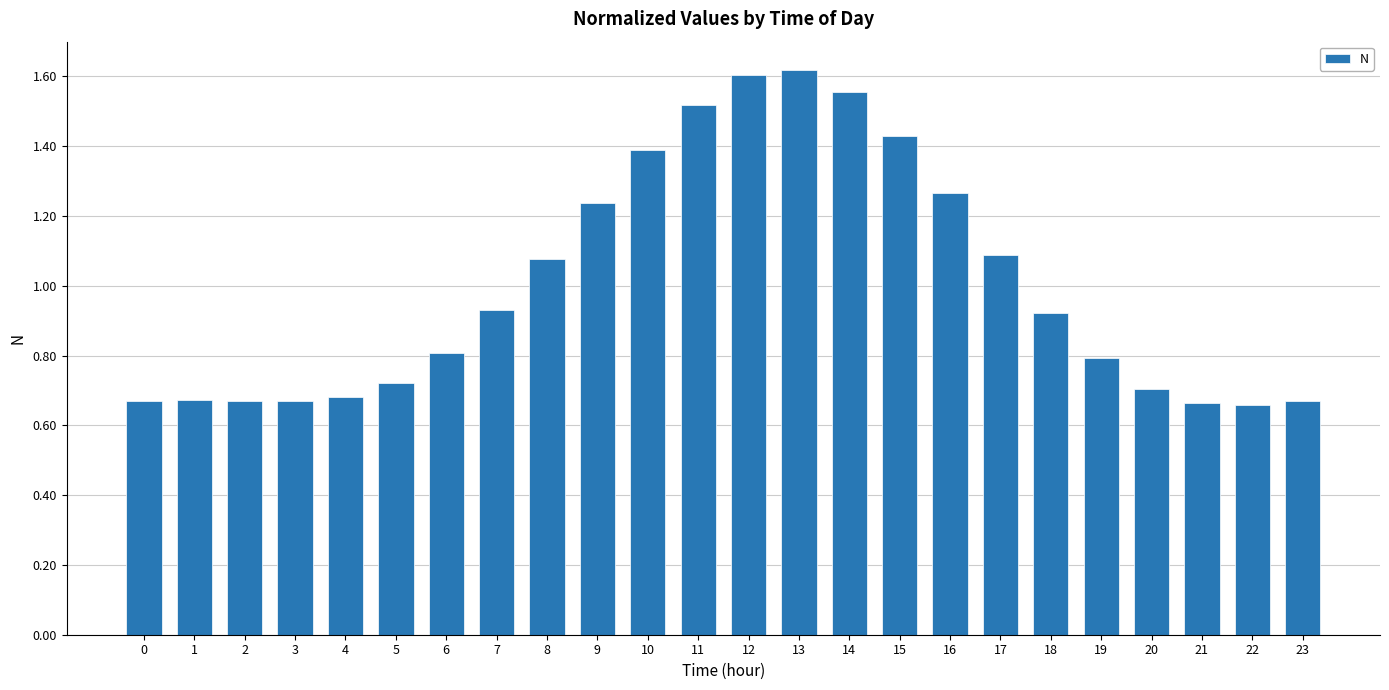

The value at 15 is 1.0. True or false?

False